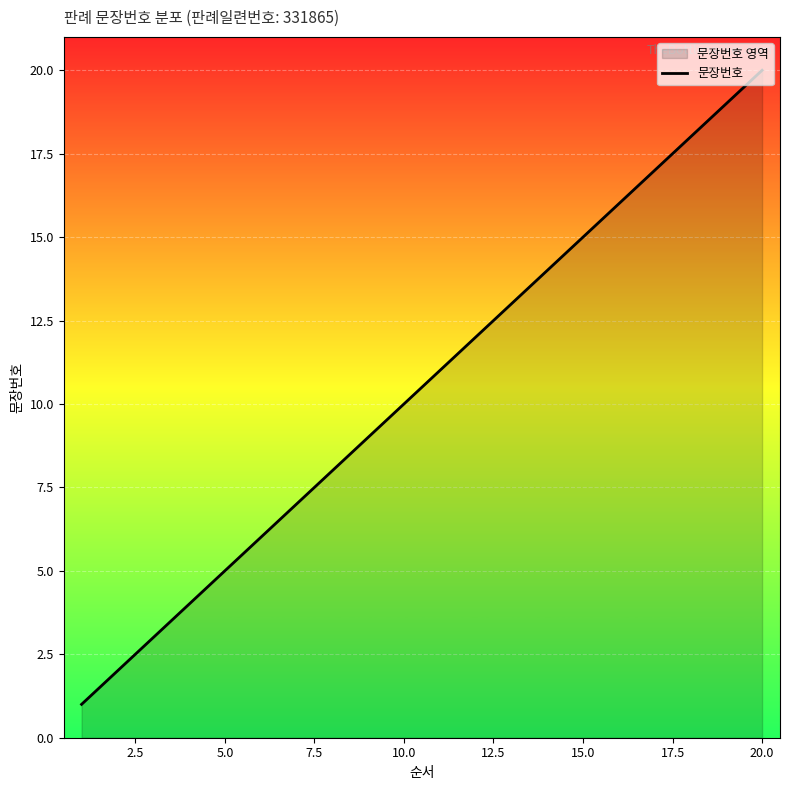

What is the greatest value displayed?

20